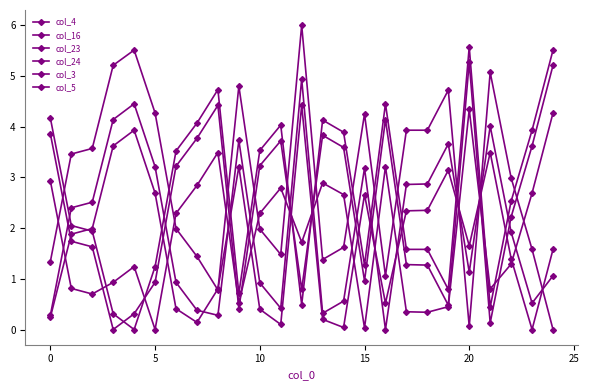

Is this an area chart (filled region under the line)?

No